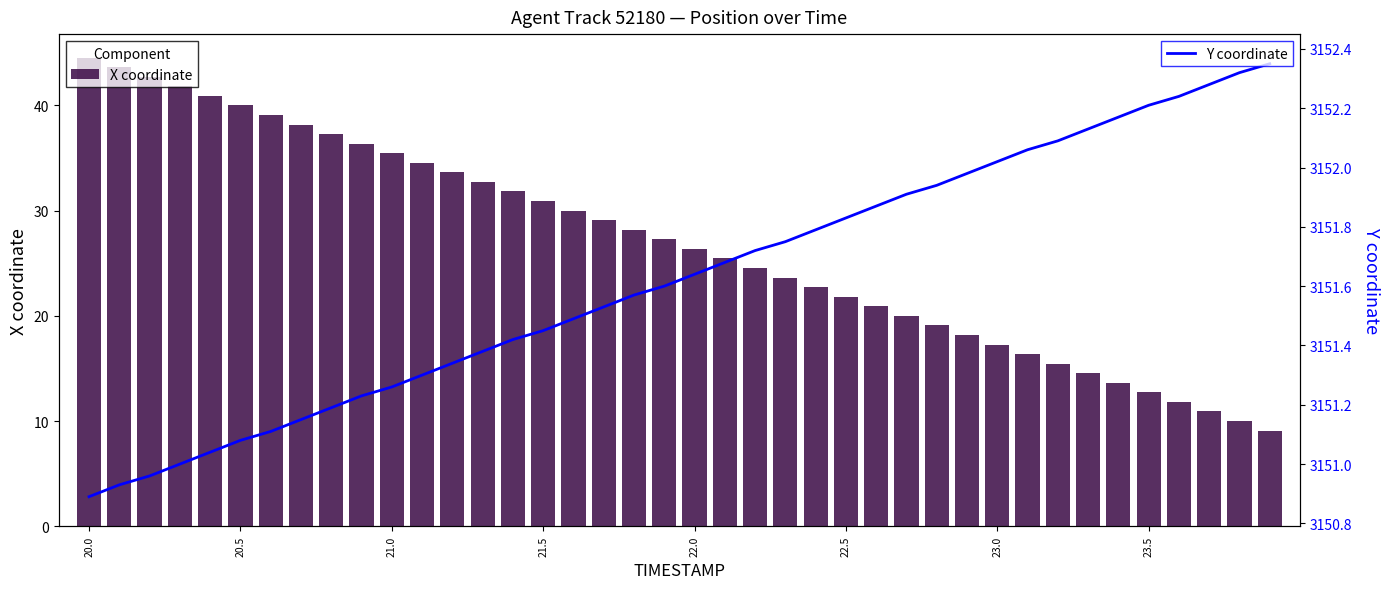

What is the sum of all X coordinate values?

1073.1